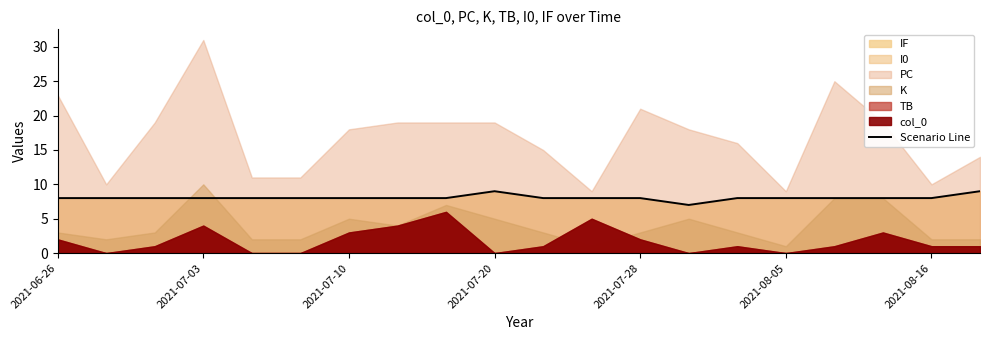

What is the value of the 17th point from the left?

8